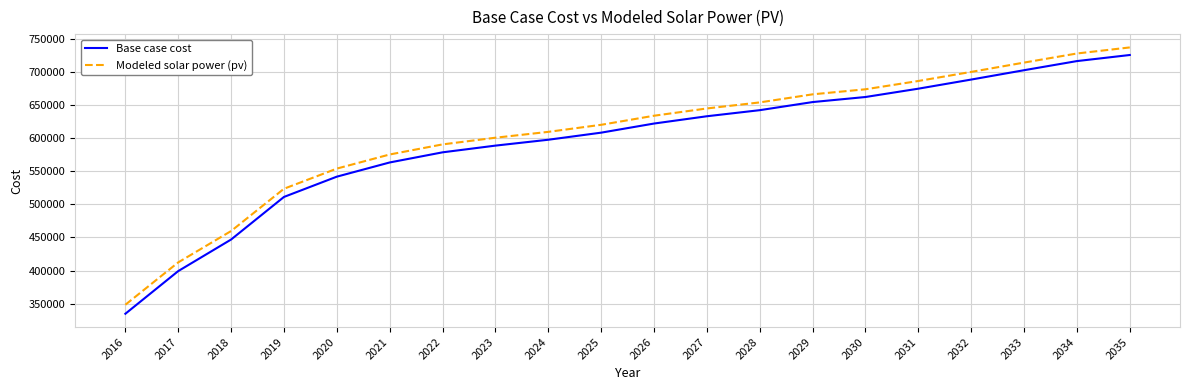

The value of Modeled solar power (pv) at 2034 is 727555.7. True or false?

True